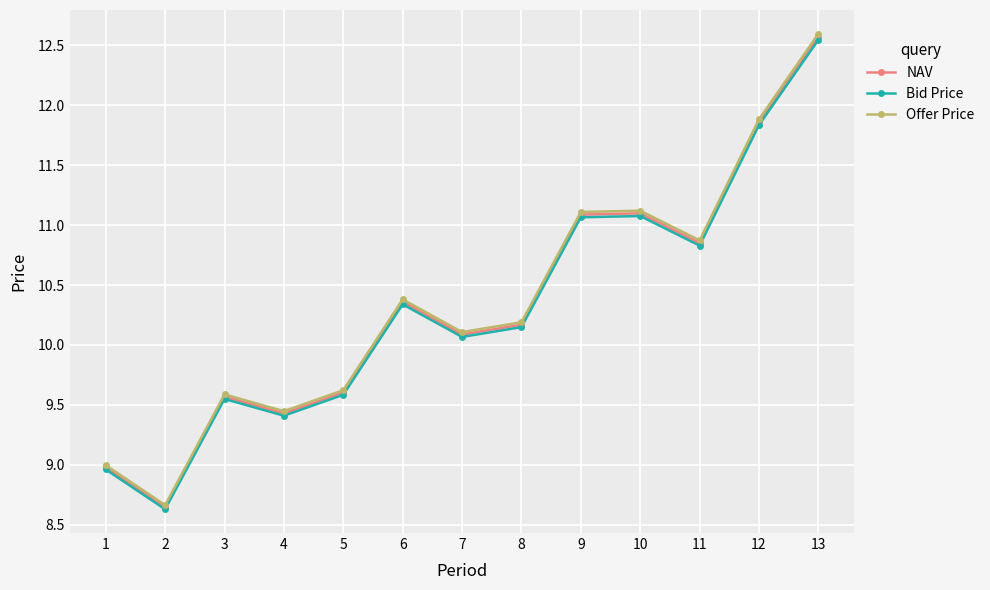

What is the approximate value of Bid Price at 12?

11.8